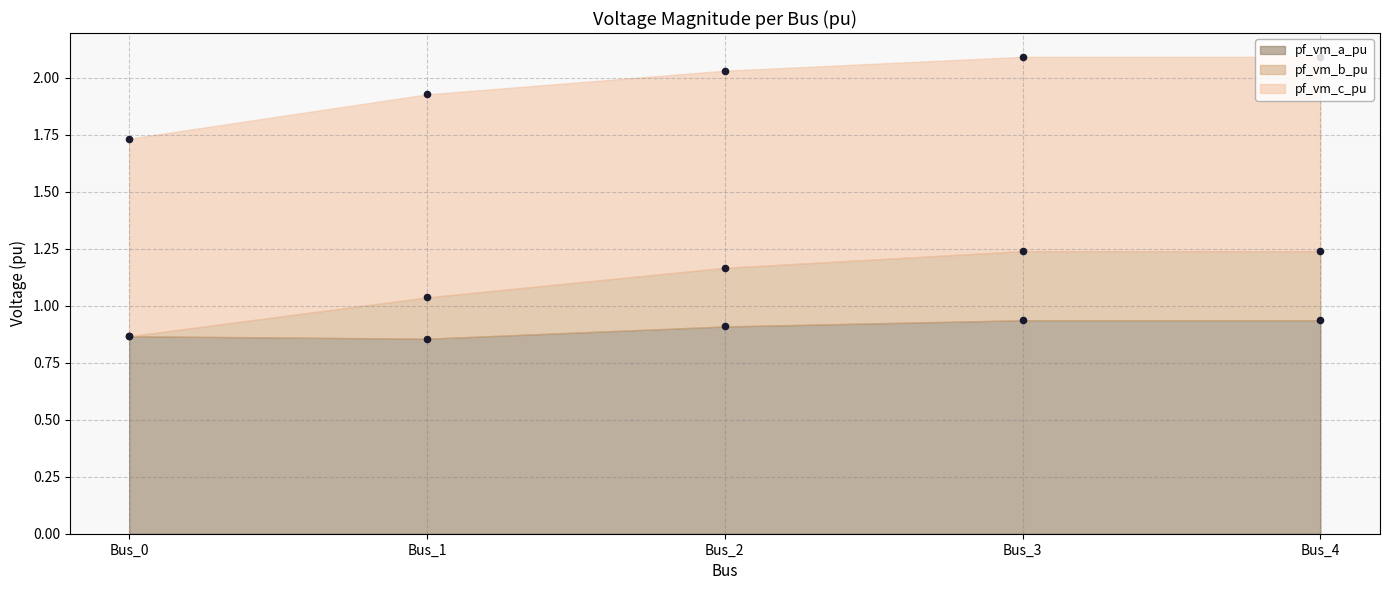

Which series has the widest spread of Y values?

pf_vm_b_pu